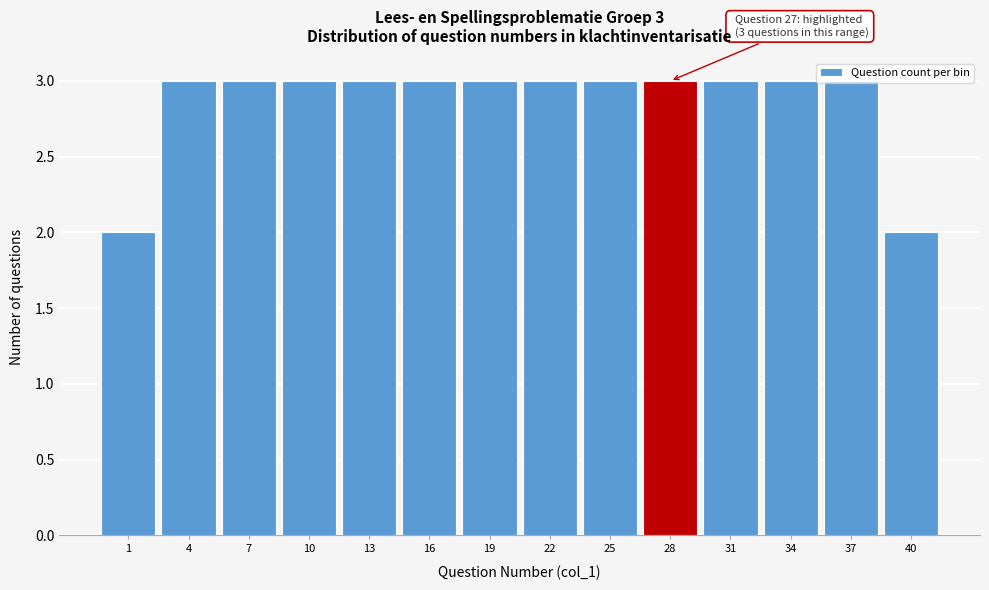

What is the ratio of the value at 34 to the value at 37?

1.0